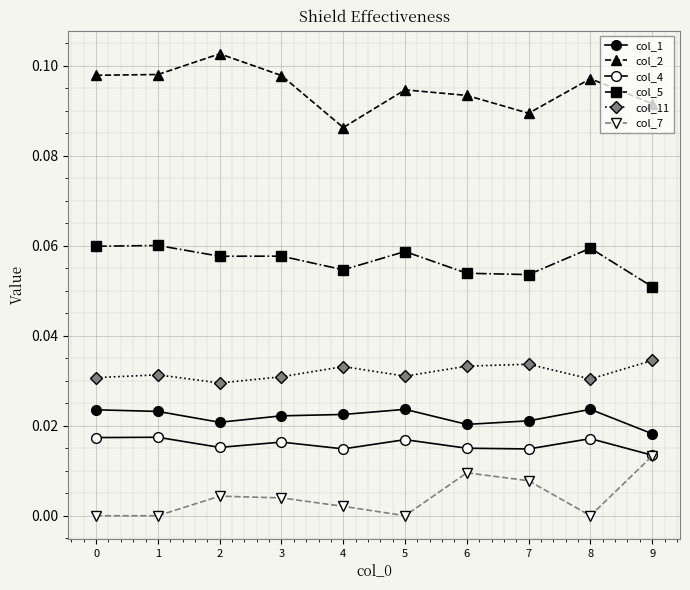

True or false: col_2 and col_1 cross at least once.

False